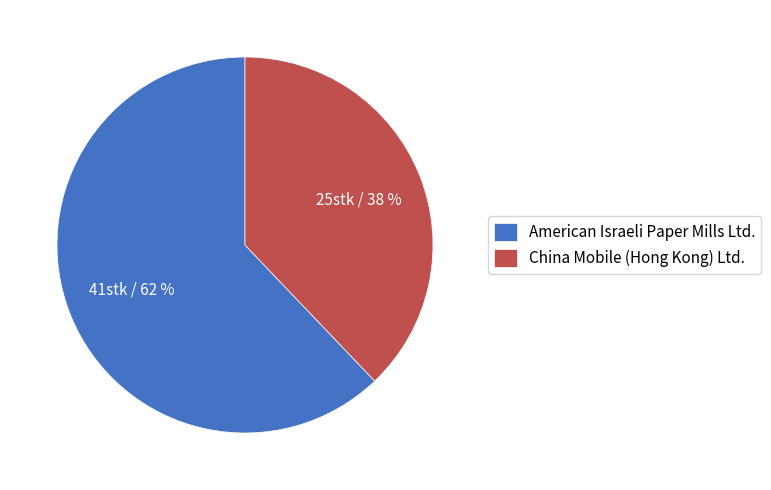

How many slices are in this pie chart?

2